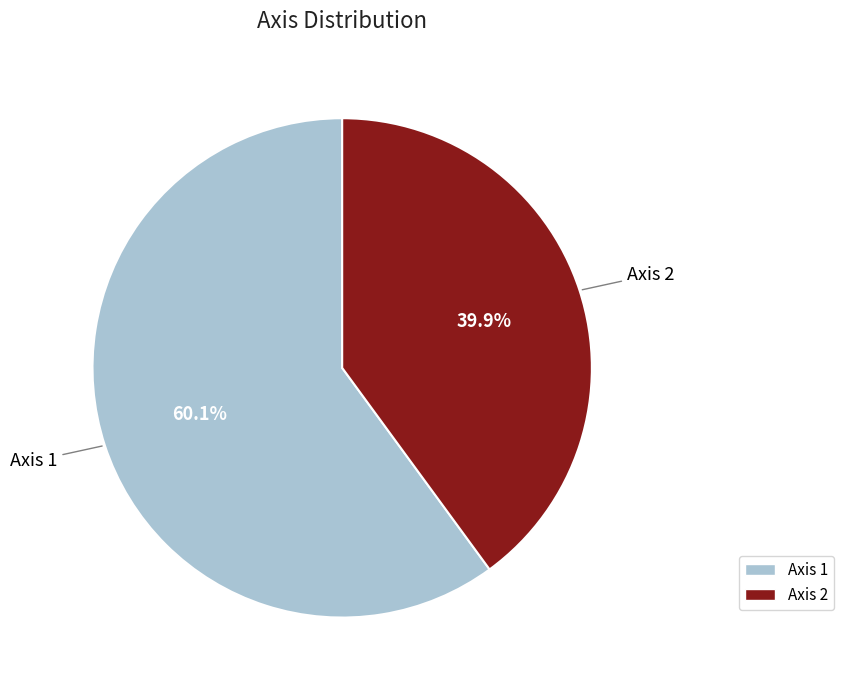

To the nearest percent, what percentage of the pie is Axis 1?

60%